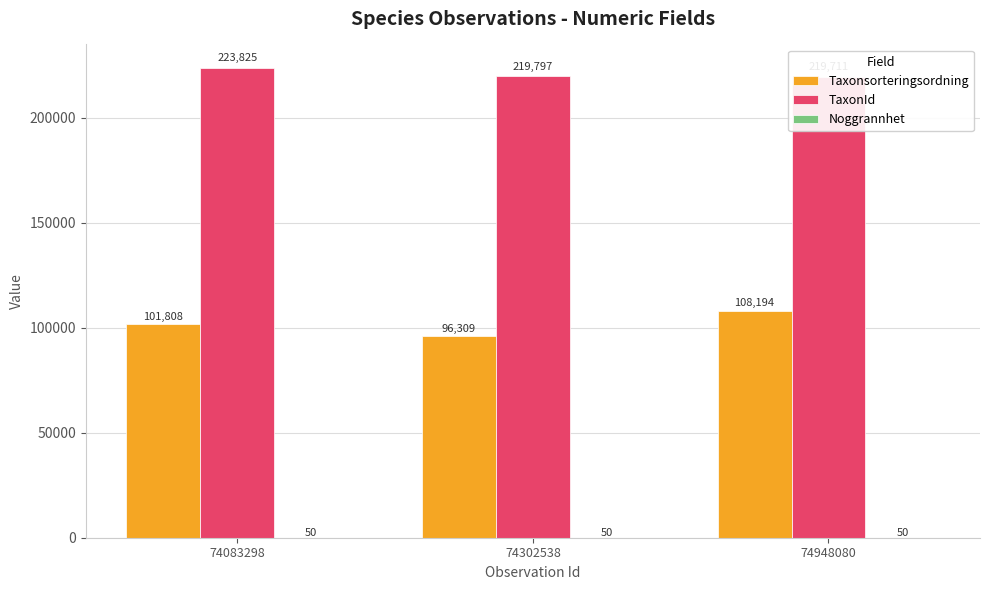

What is the approximate value of Noggrannhet at 74302538?

50